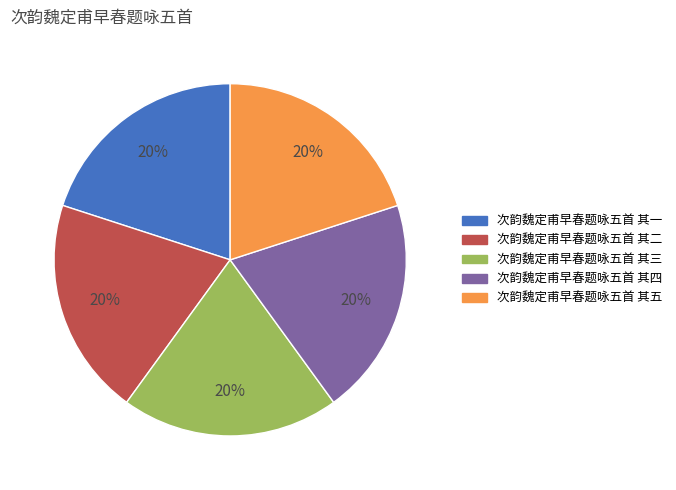

Do 次韵魏定甫早春题咏五首 其五 and 次韵魏定甫早春题咏五首 其三 together represent more than half of the pie?

No